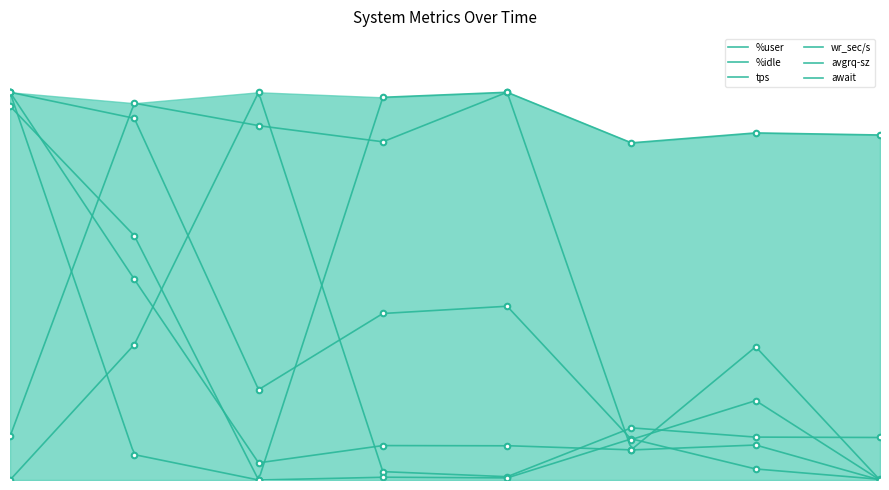

In await, how many points are higher than both neighbors (excluding endpoints)?

2